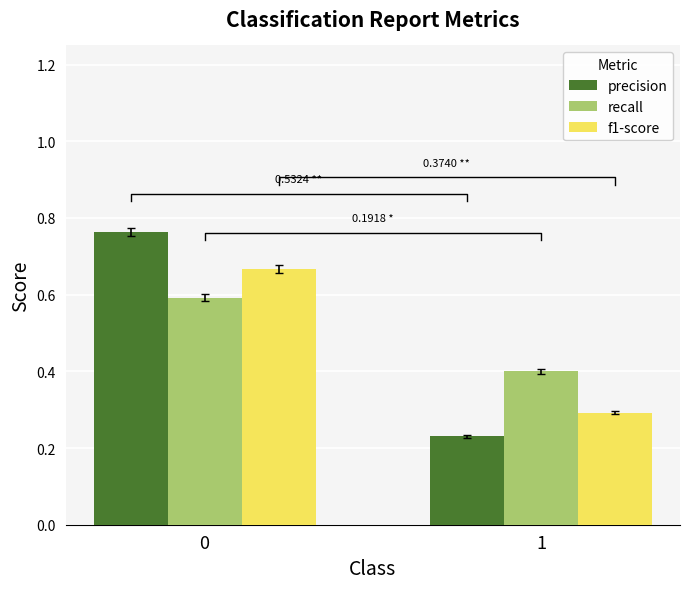

Are the bars horizontal?

No